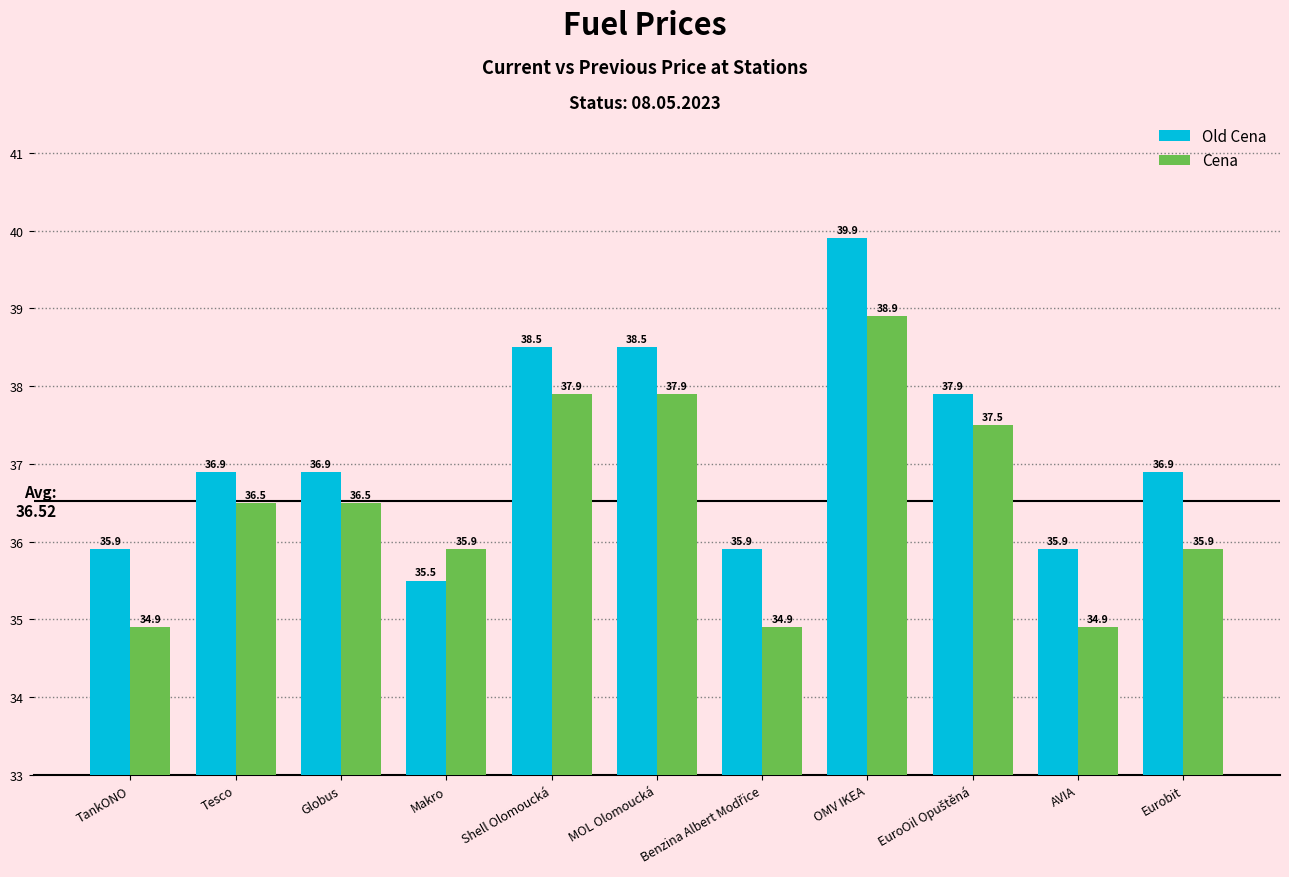

Rank the series at AVIA from highest to lowest value.

Old Cena, Cena